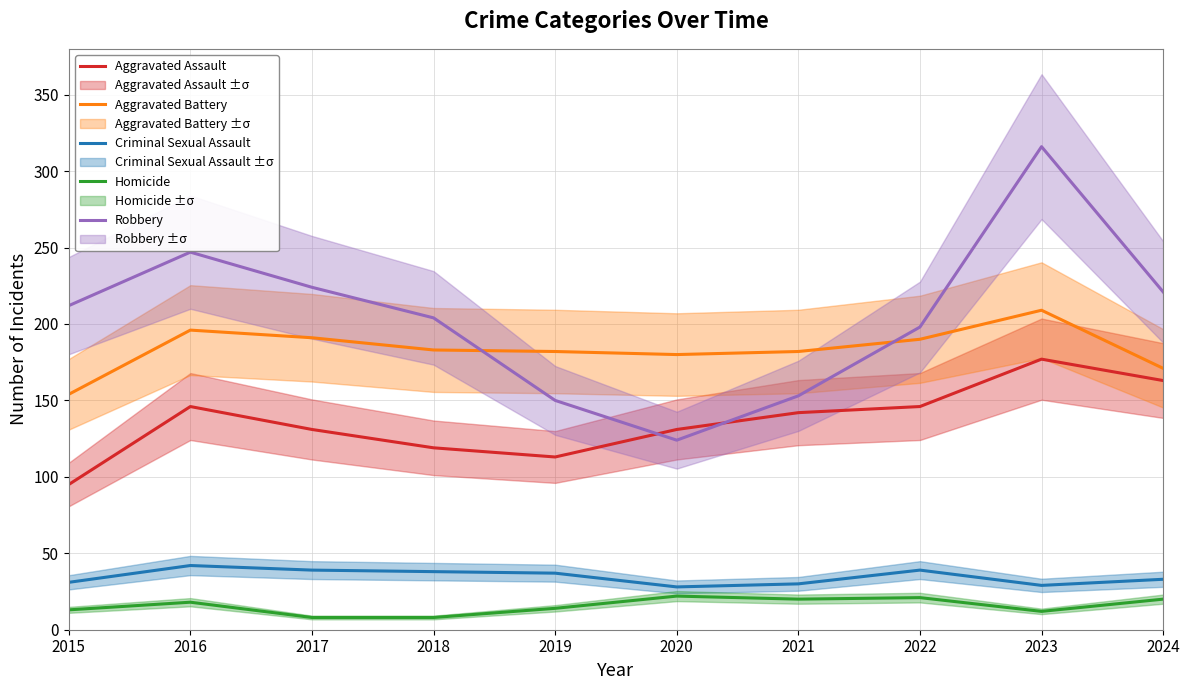

Reading left to right, what are all the values shown in this chart?

Aggravated Assault: 95	146	131	119	113	131	142	146	177	163
Aggravated Battery: 154	196	191	183	182	180	182	190	209	171
Criminal Sexual Assault: 31	42	39	38	37	28	30	39	29	33
Homicide: 13	18	8	8	14	22	20	21	12	20
Robbery: 212	247	224	204	150	124	153	198	316	221